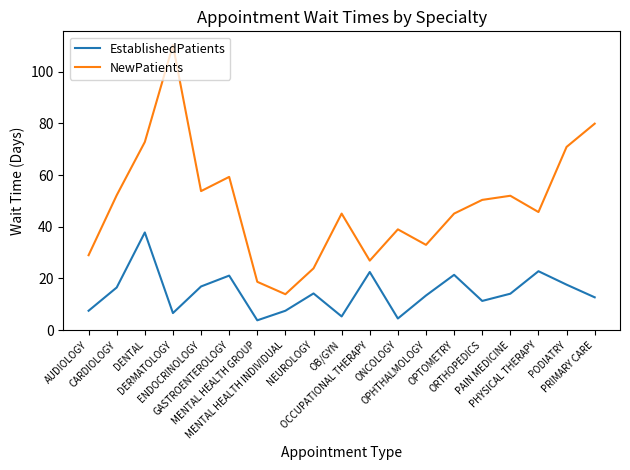

Which series has the widest spread of values?

NewPatients